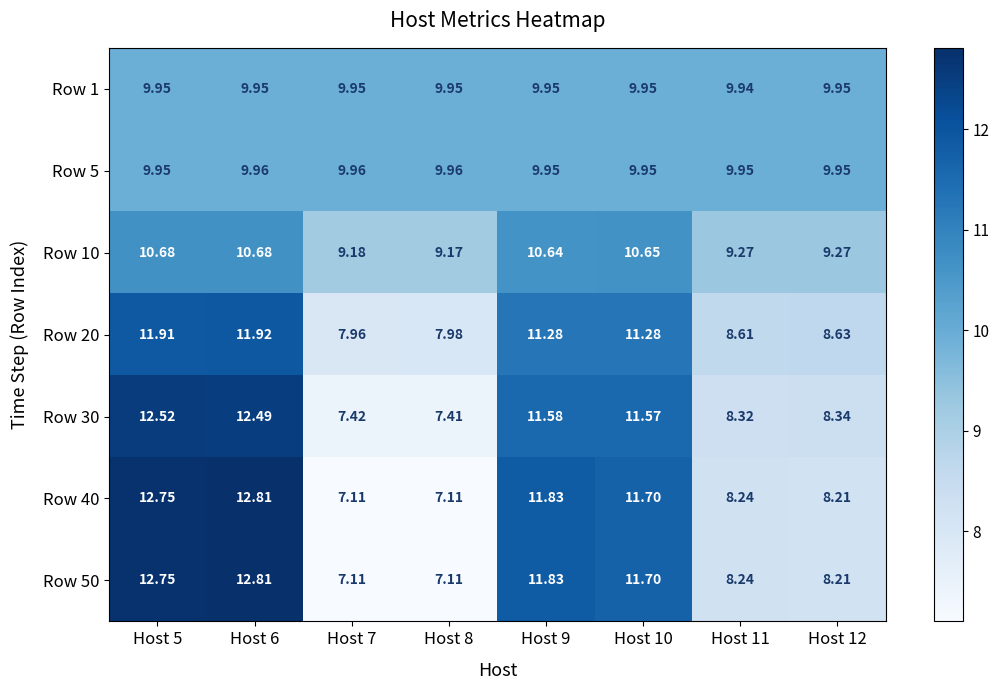

Is the value of Row 50 at Host 12 greater than the value of Row 5 at Host 7?

No